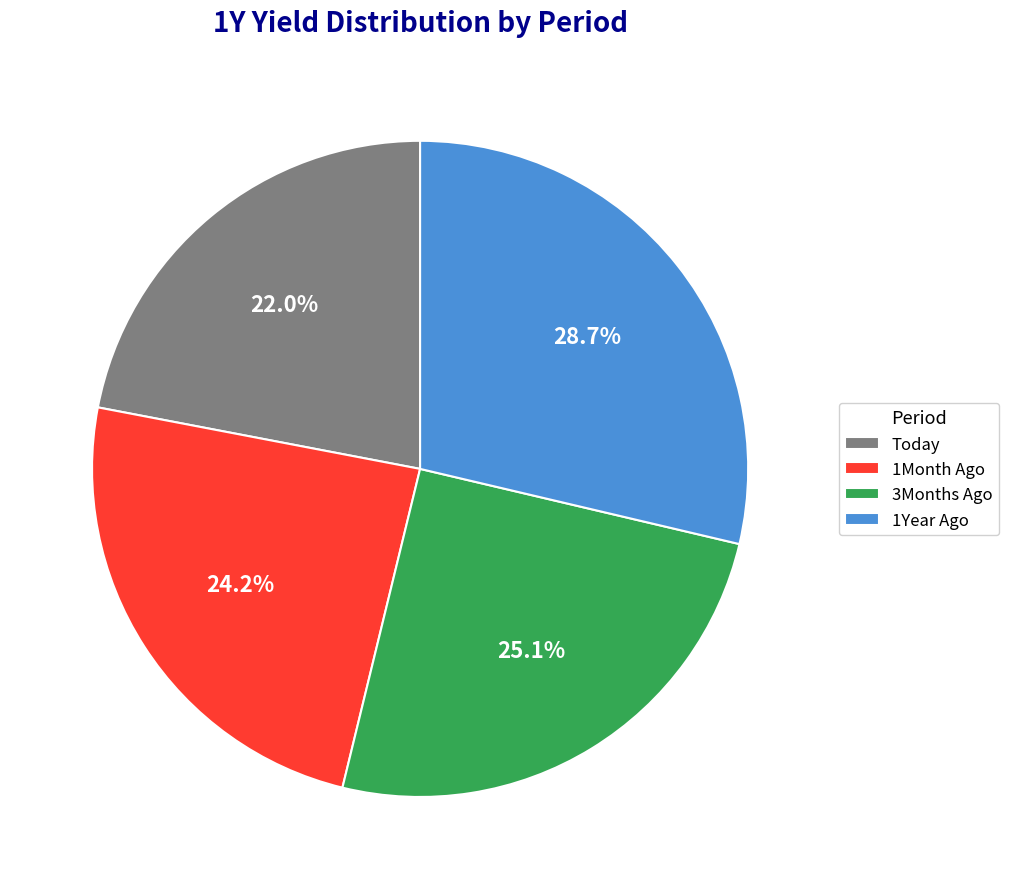

Approximately how many times larger is the value at 1Month Ago compared to 1Year Ago?

0.8